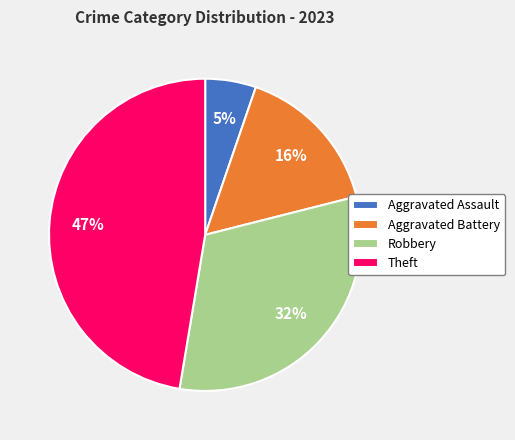

Is it true that Aggravated Assault is 5% of the pie?

True